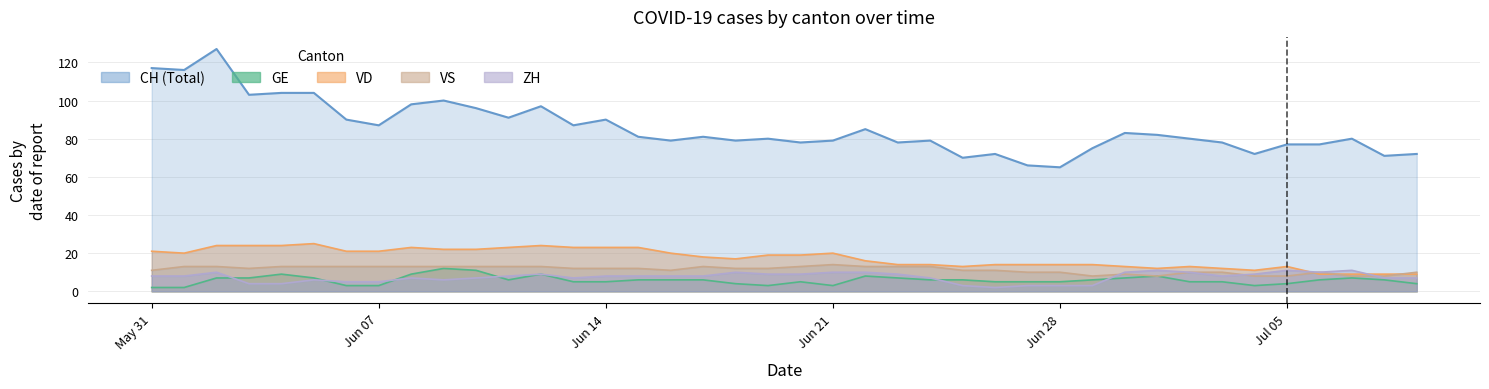

How many lines are shown in the chart?

5